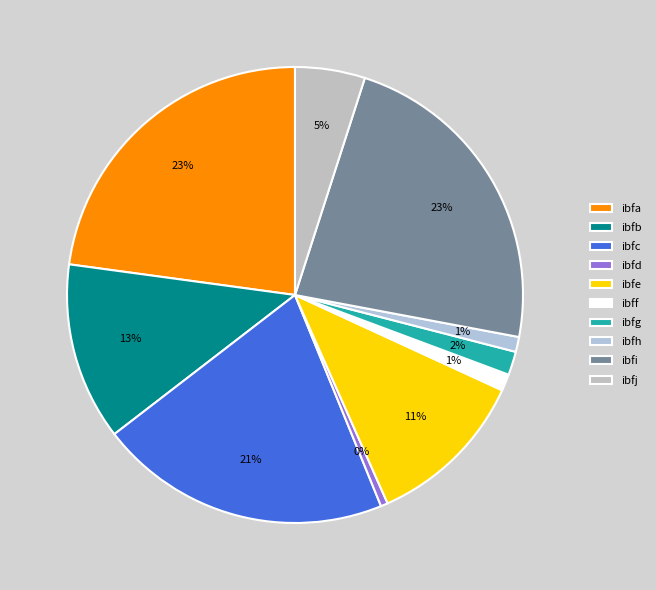

What is the change in value from ibfe to ibfg?

-3582